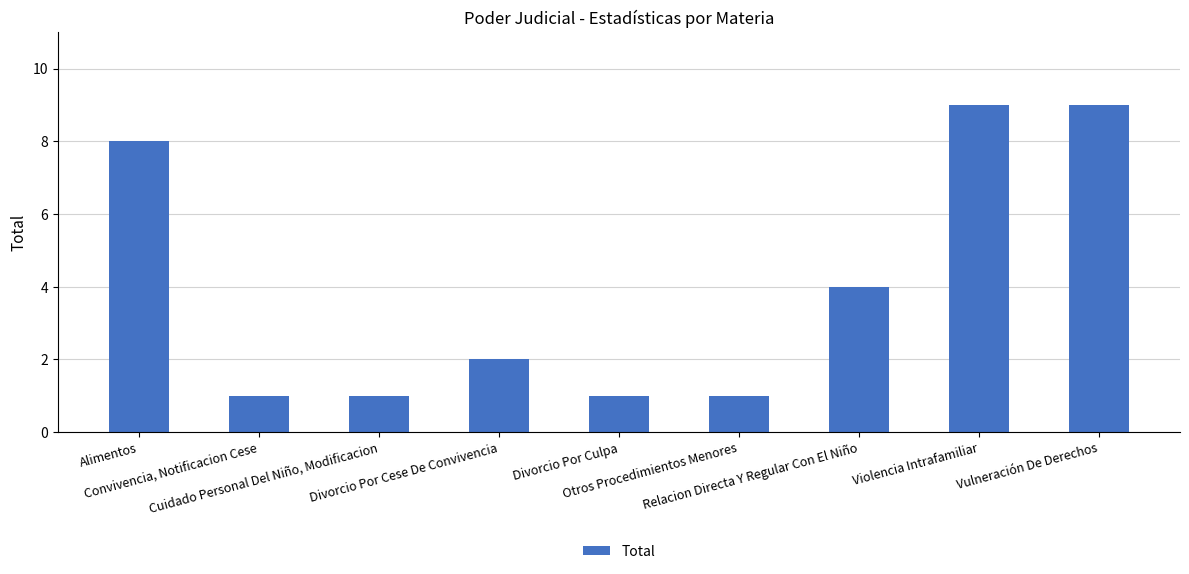

What is the value of the 8th bar from the left?

9